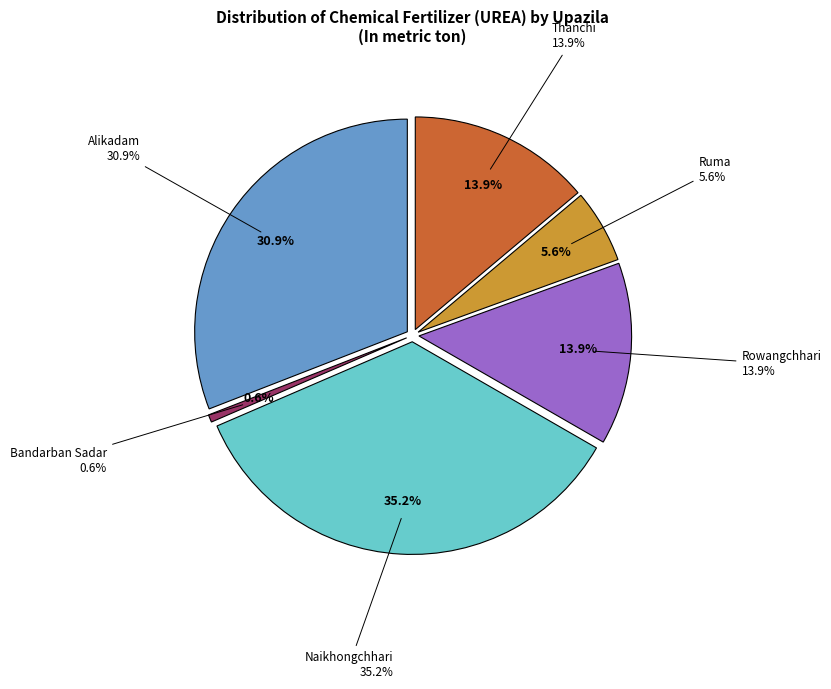

Count the number of slices in the pie.

6